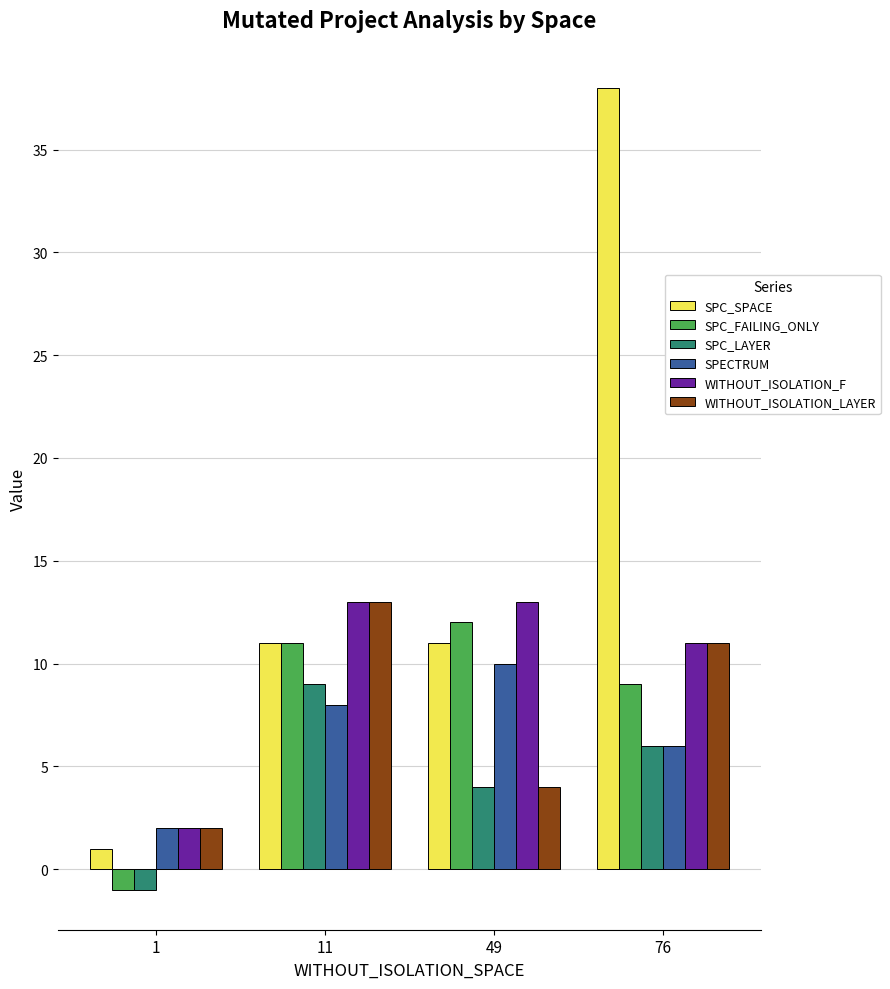

What is the difference between the SPC_FAILING_ONLY values at 76 and 49?

3